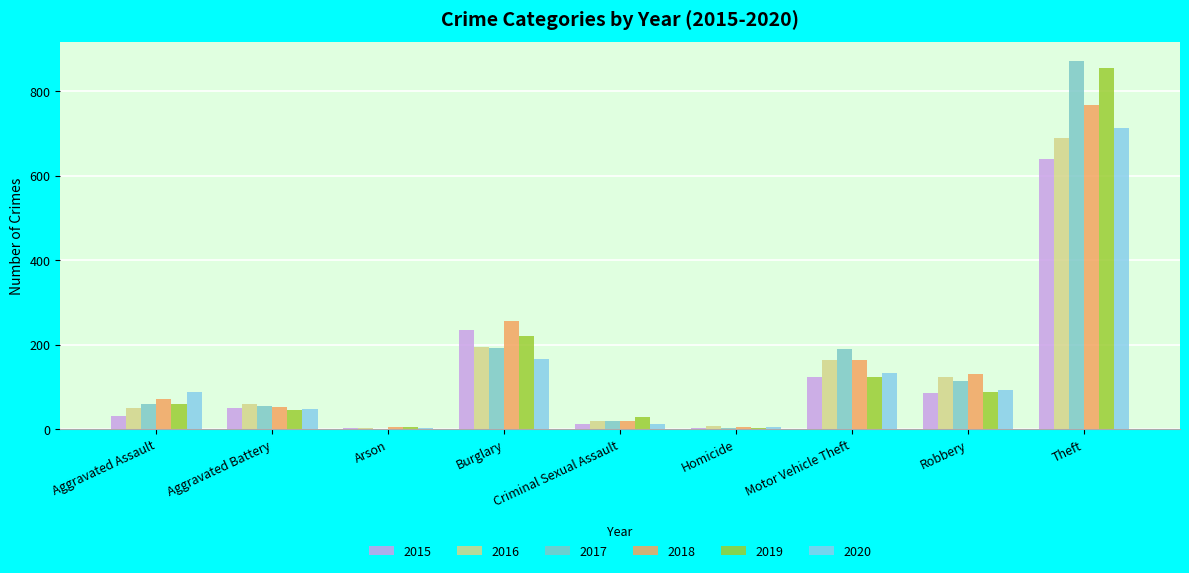

Rank the categories by 2020 value from lowest to highest.

Arson, Homicide, Criminal Sexual Assault, Aggravated Battery, Aggravated Assault, Robbery, Motor Vehicle Theft, Burglary, Theft